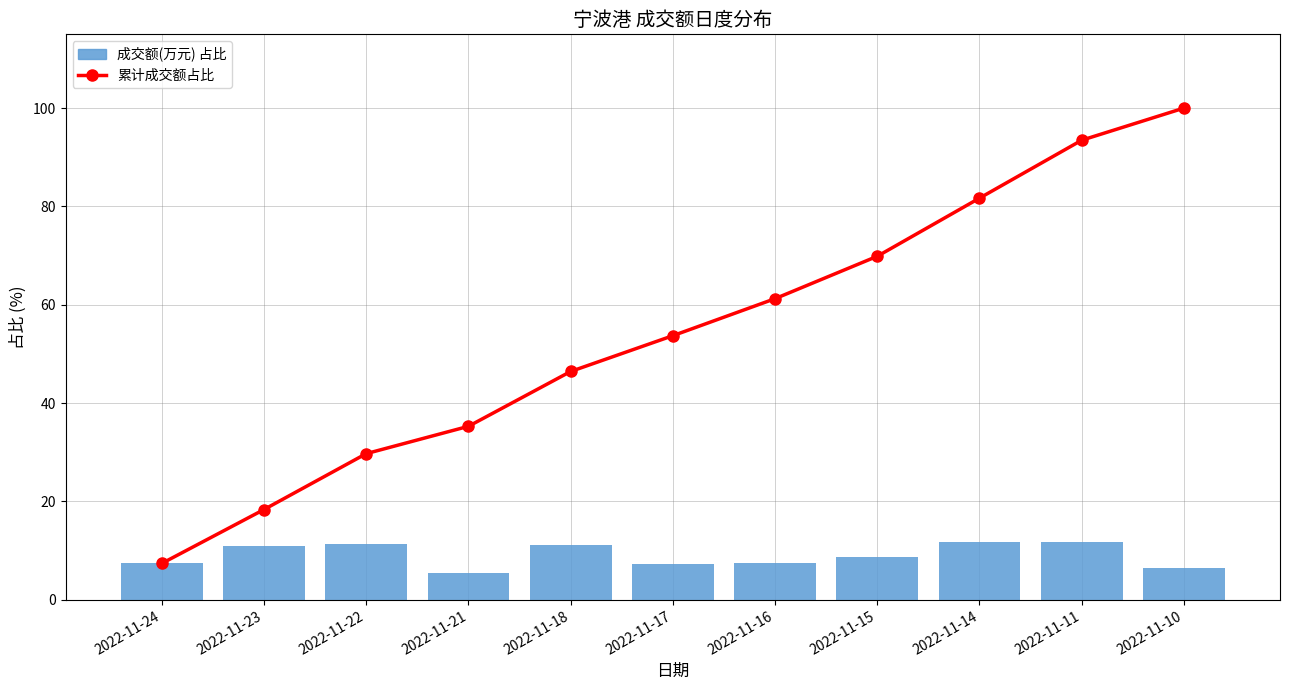

How many values in the 成交额(万元) 占比 series exceed 8?

6